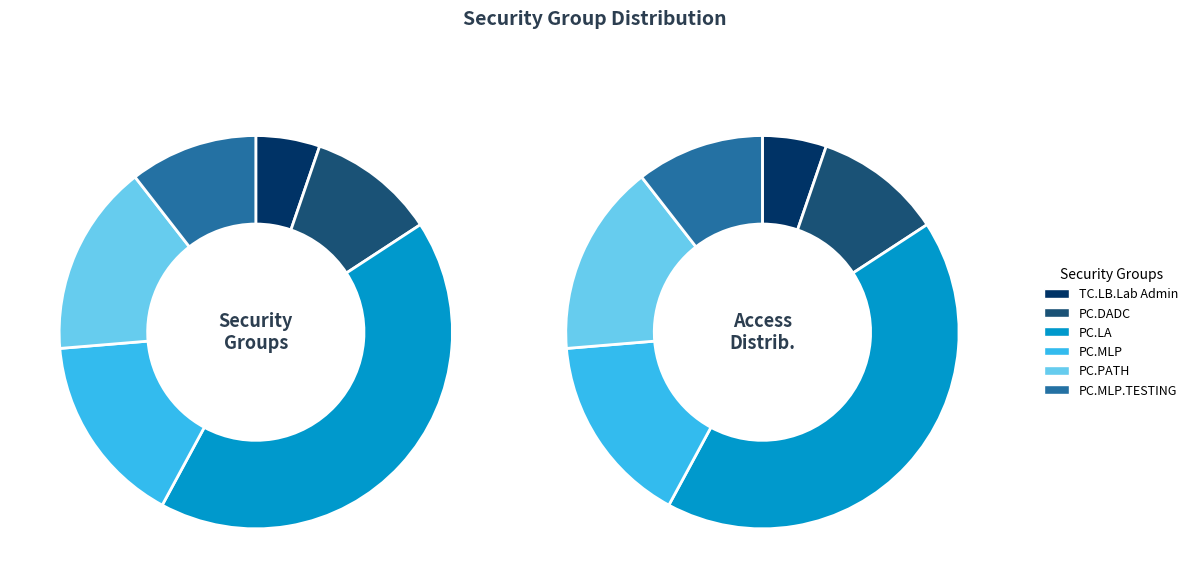

Is there a majority slice in this chart?

No